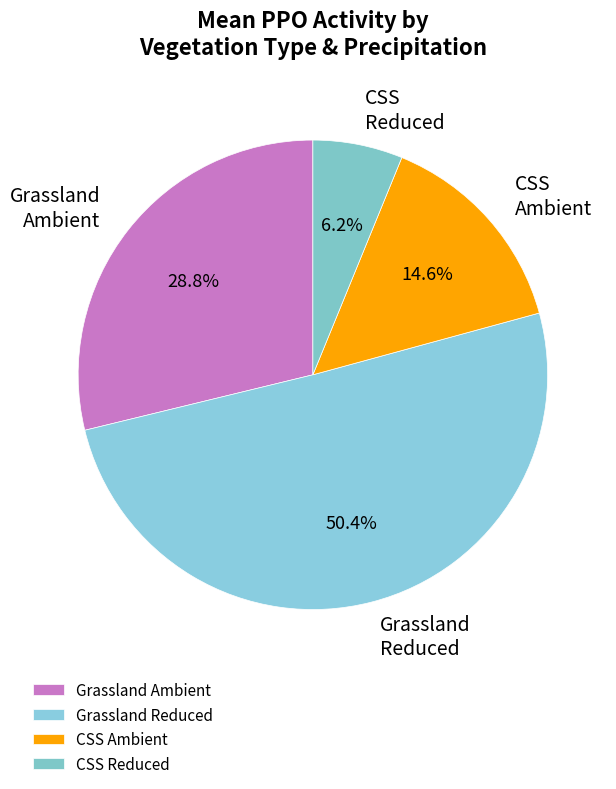

Approximately how many times larger is the value at Grassland Reduced compared to CSS Ambient?

3.5